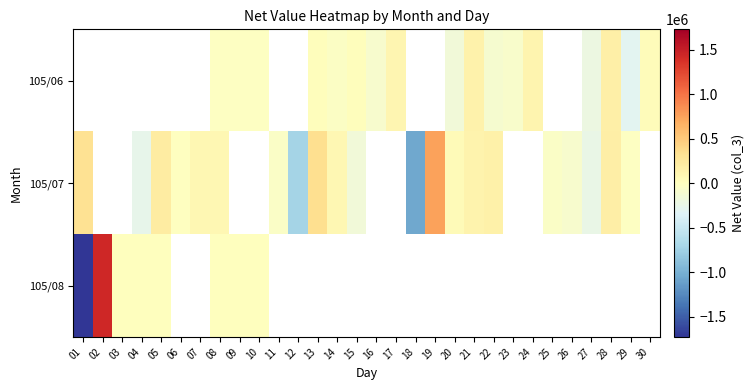

At which label does 105/07 first exceed 83000?

01